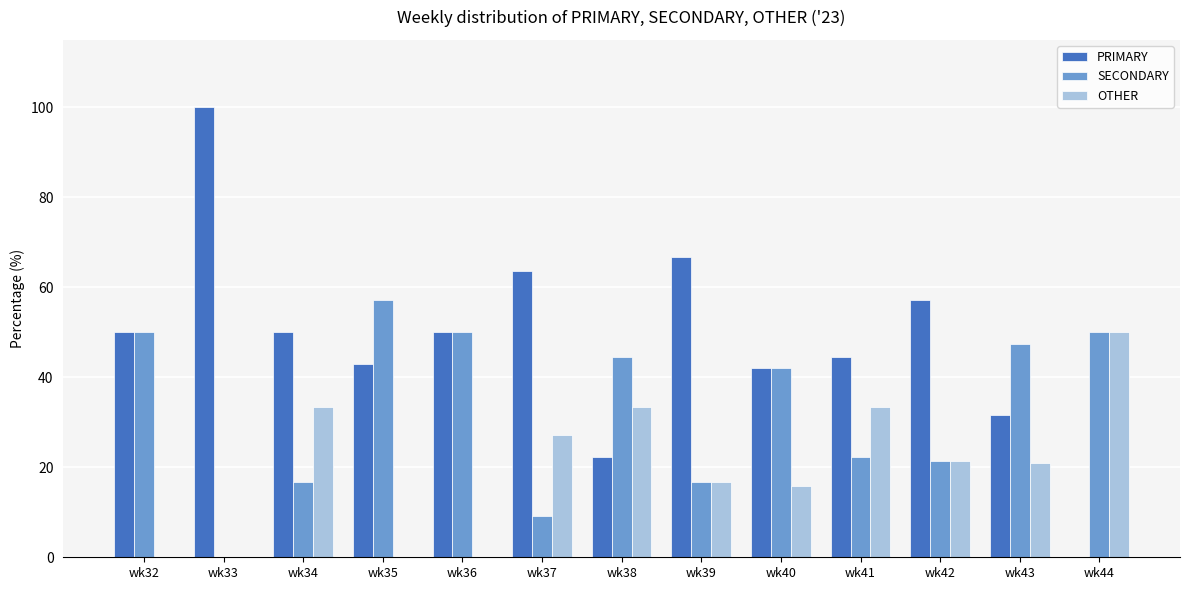

What is the spread (max minus min) of values at wk38?

22.2